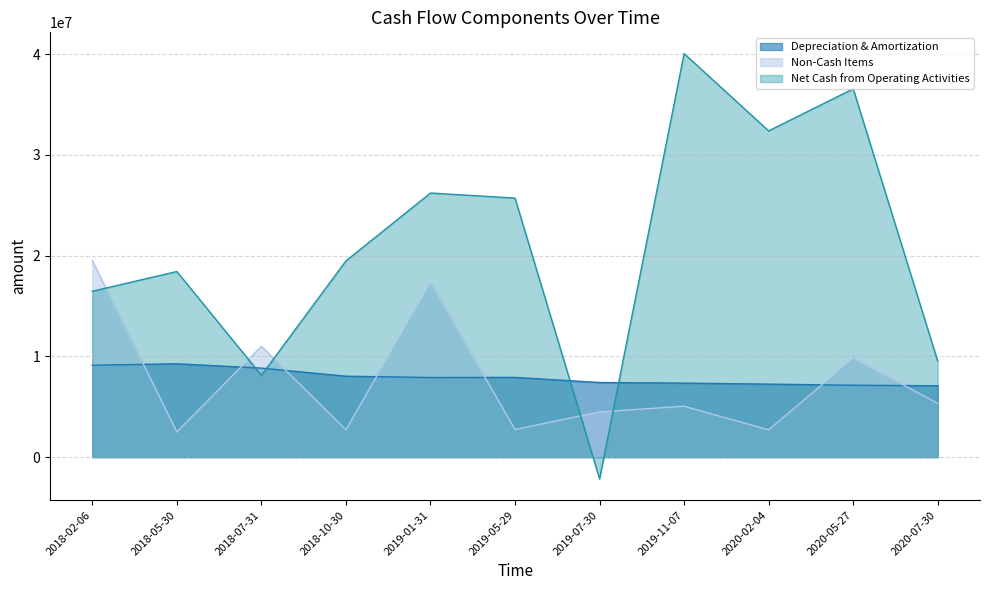

How many positive values does the Net Cash from Operating Activities series have?

10